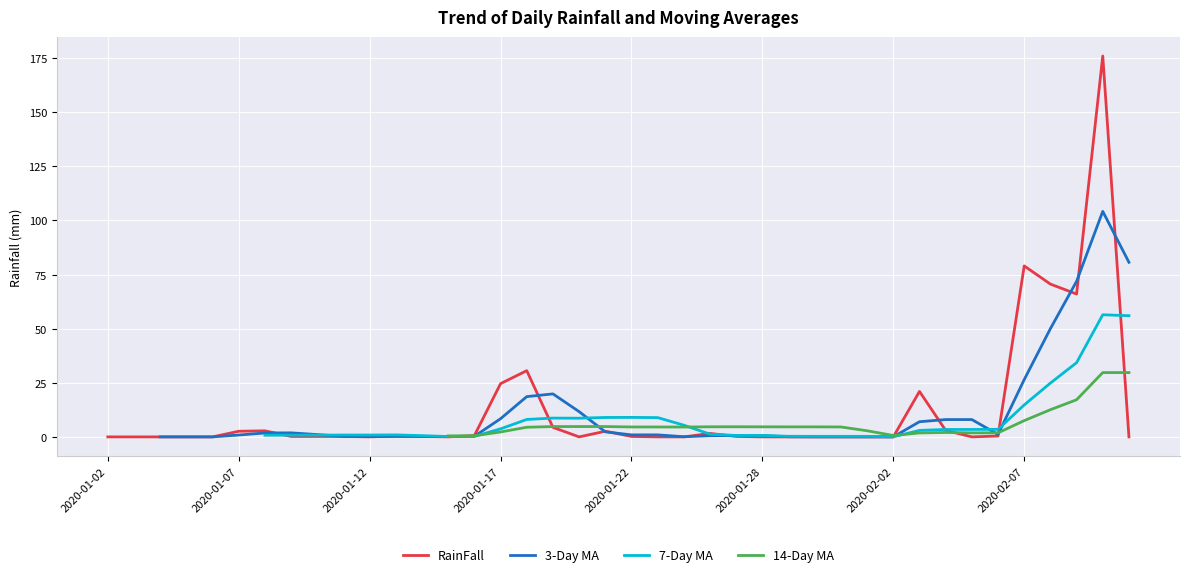

Does the chart display data point markers on the line(s)?

No